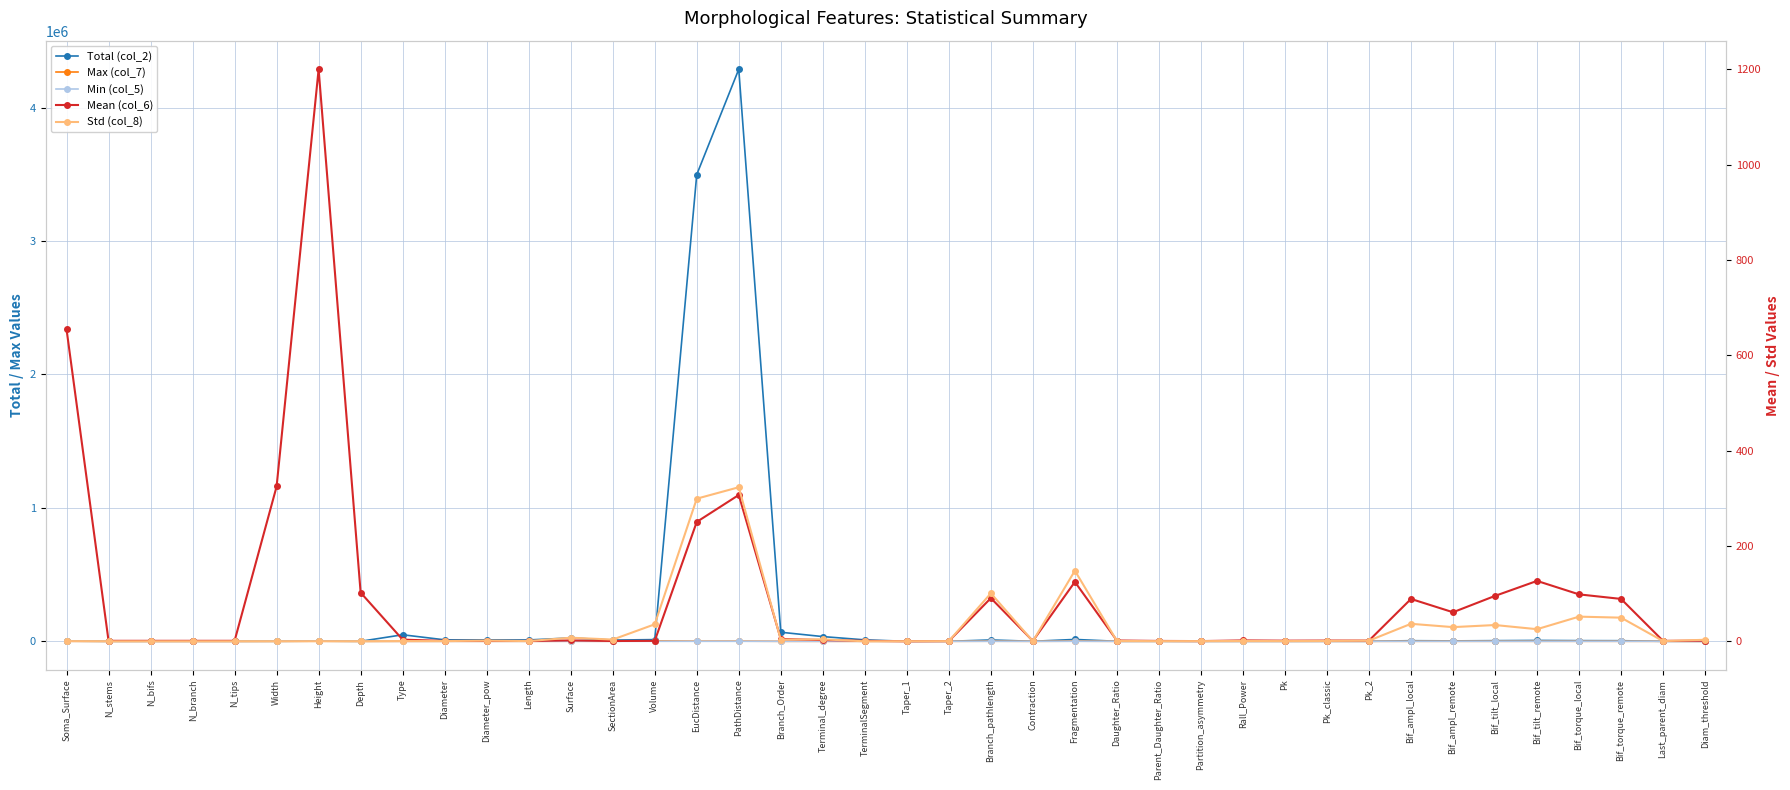

What is the label of the 33rd point from the left?

Bif_ampl_local